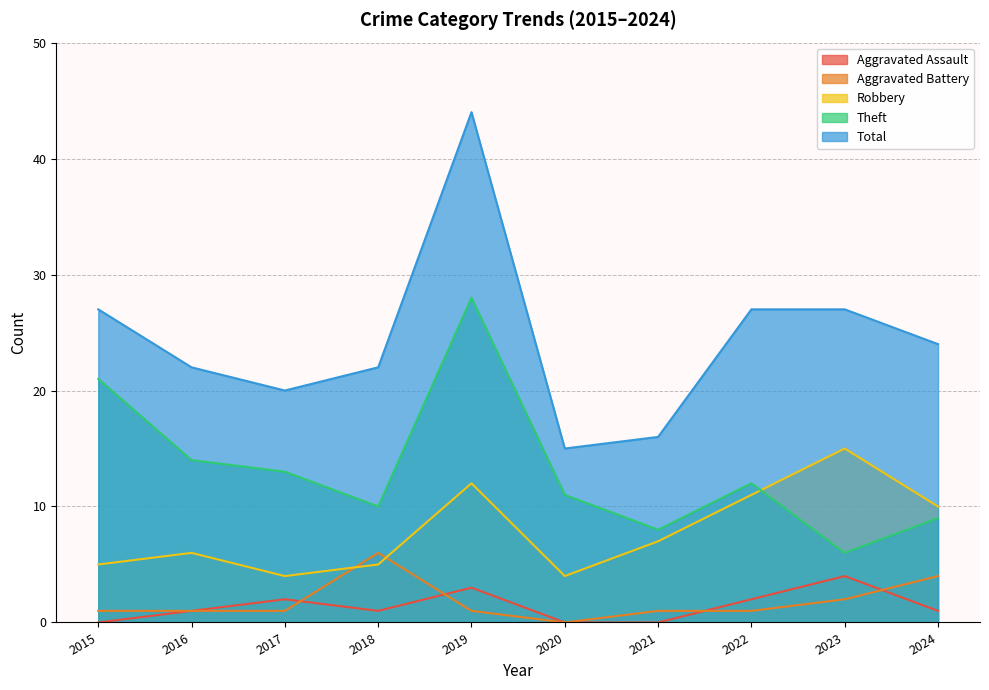

Is it true that Robbery equals 23 at 2023?

False